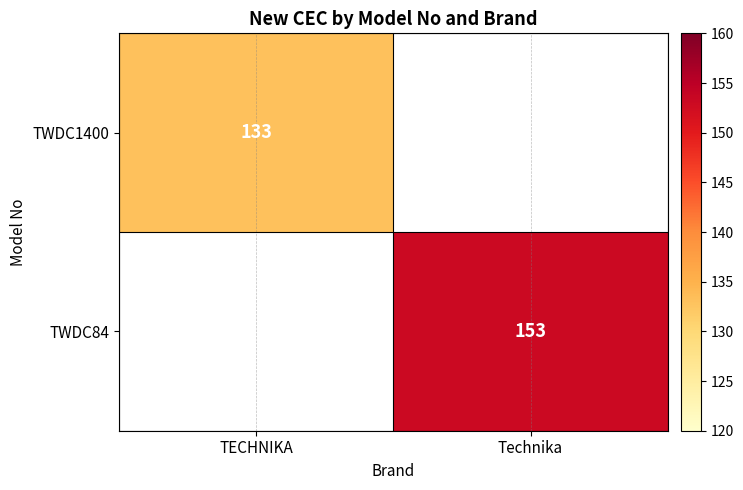

The value of TWDC1400 at TECHNIKA is 133. True or false?

True